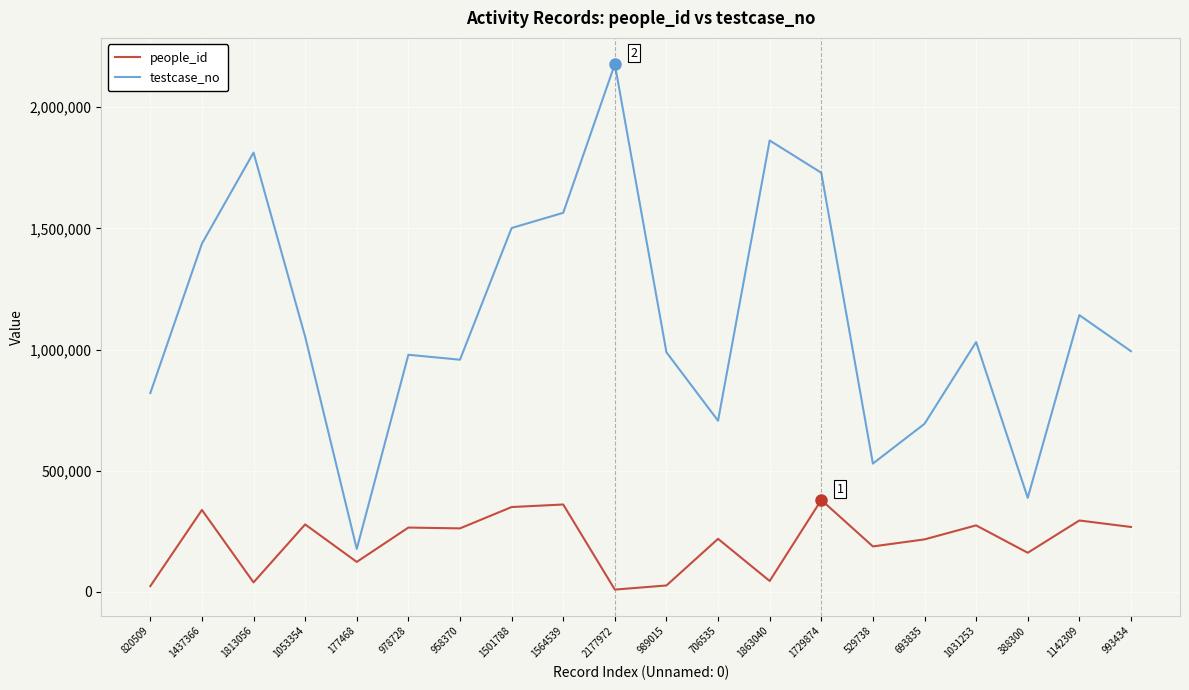

What is the sum of the people_id values at 529738 and 2177972?

197558